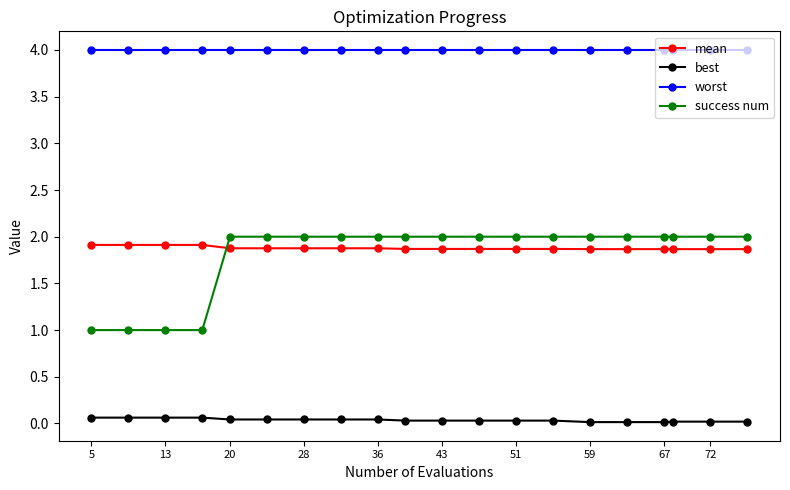

True or false: success num and worst cross at least once.

False